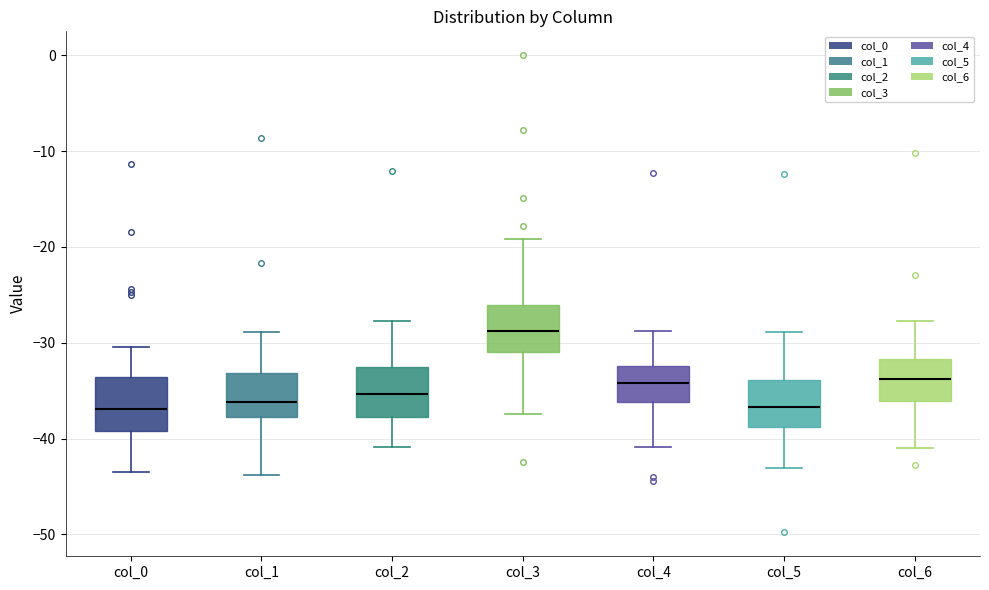

Reading left to right, read every box against the y-axis: the position of its median line, the range the box covers, and the ends of its whiskers. The values are not printed on the chart, so give them approximately, as read against the axis.

col_0: median -37, box -39 to -34, whiskers -43 to -30
col_1: median -36, box -38 to -33, whiskers -44 to -29
col_2: median -35, box -38 to -32, whiskers -41 to -28
col_3: median -29, box -31 to -26, whiskers -37 to -19
col_4: median -34, box -36 to -32, whiskers -41 to -29
col_5: median -37, box -39 to -34, whiskers -43 to -29
col_6: median -34, box -36 to -32, whiskers -41 to -28